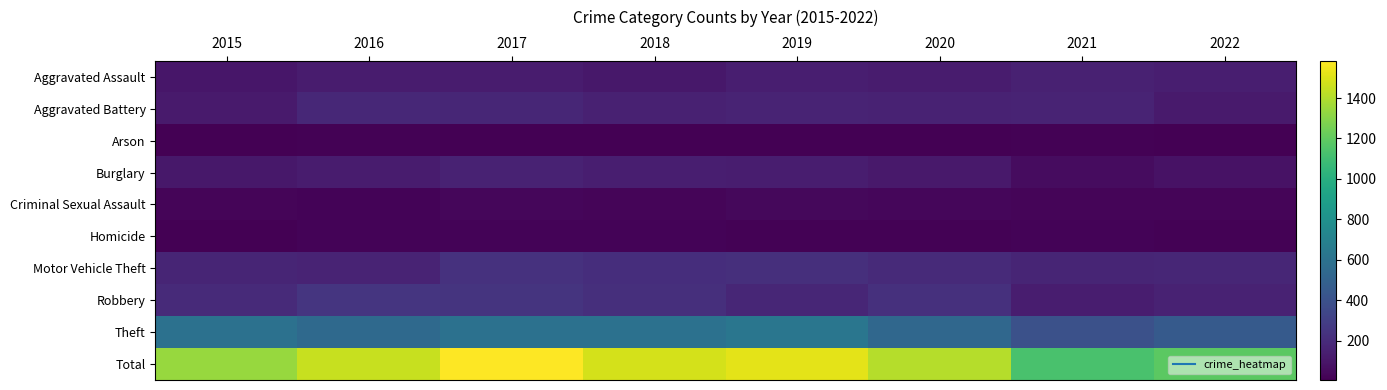

At how many categories does at least one series exceed 106?

8